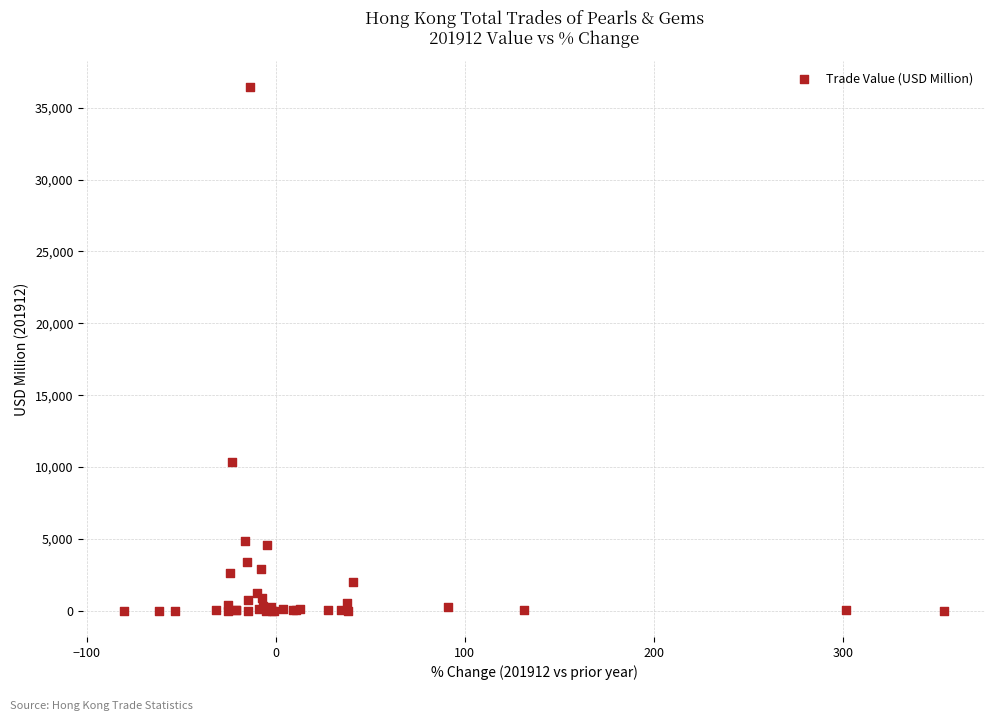

What Y value in the scatter plot is closest to 18216?

10356.8